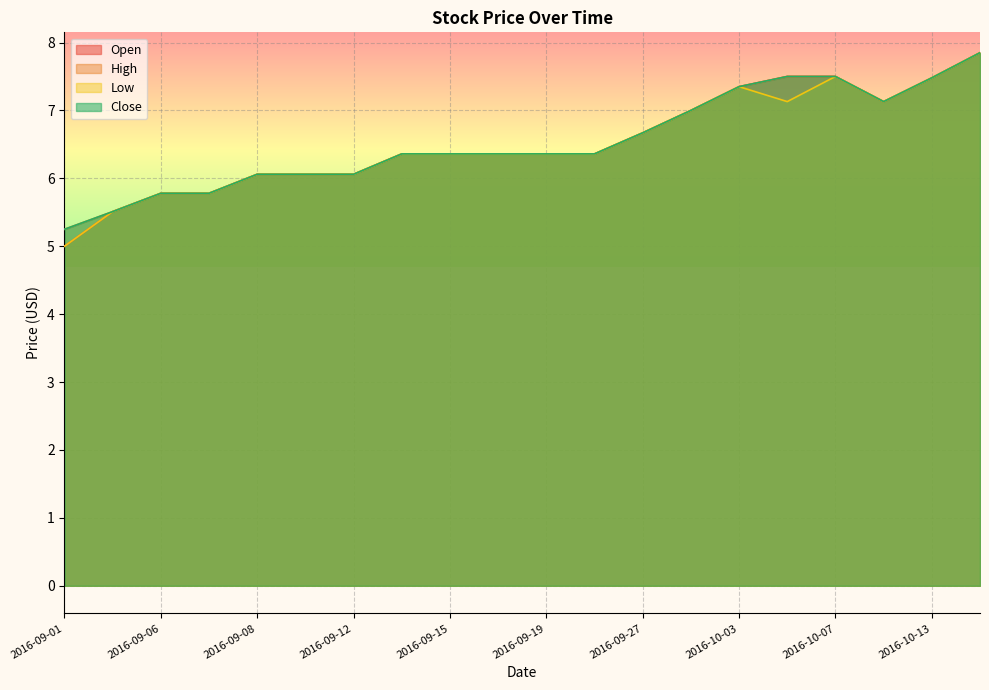

Rank the series at 2016-09-01 from lowest to highest value.

Open, Low, High, Close